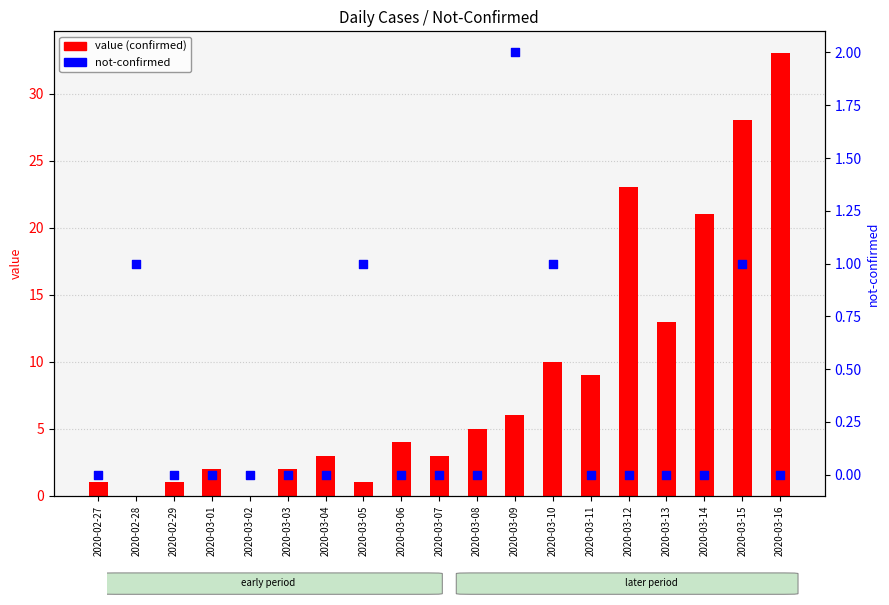

What are all the series names shown in the legend?

value (confirmed), not-confirmed